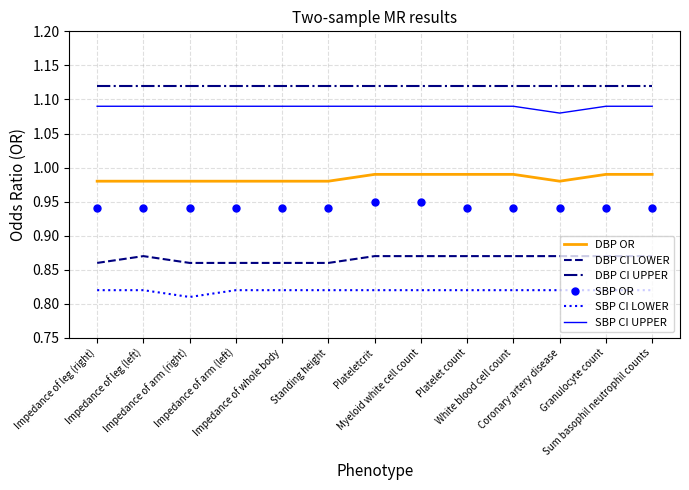

True or false: SBP OR and SBP CI LOWER cross at least once.

False